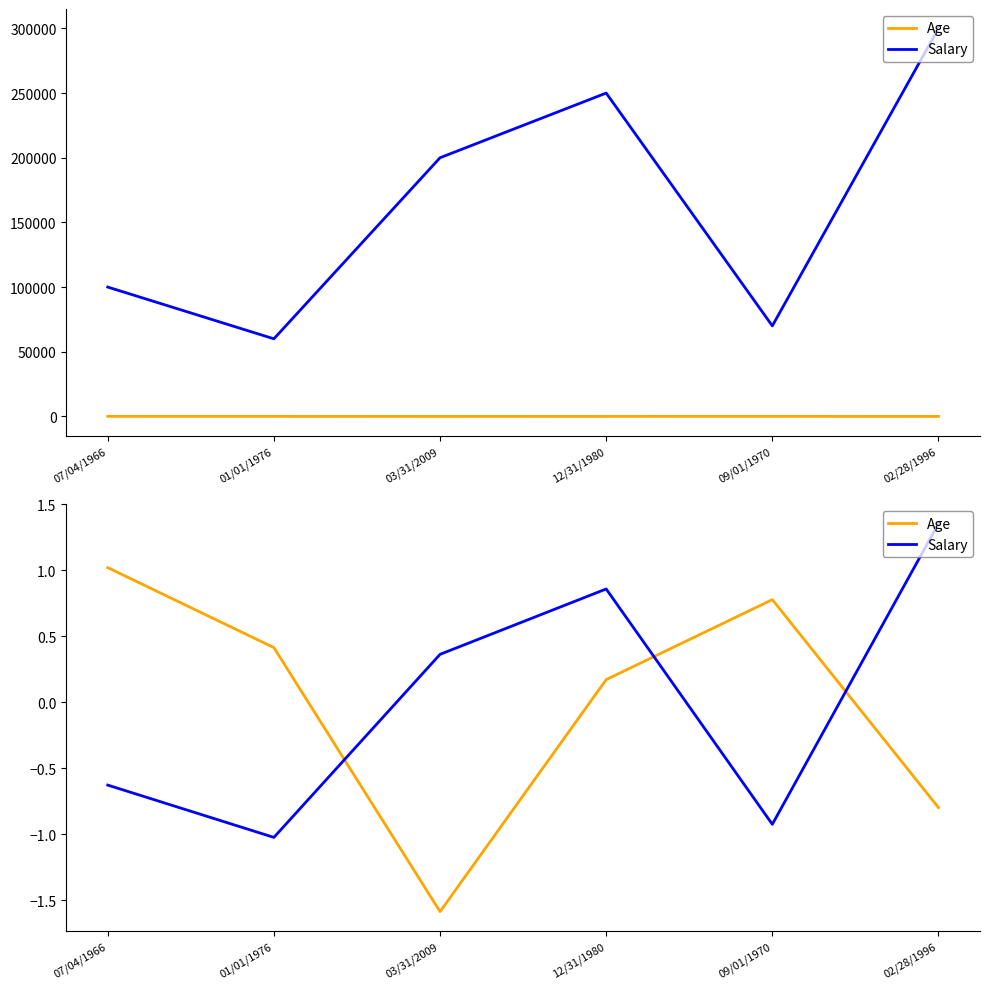

True or false: Salary and Age intersect in this chart.

True